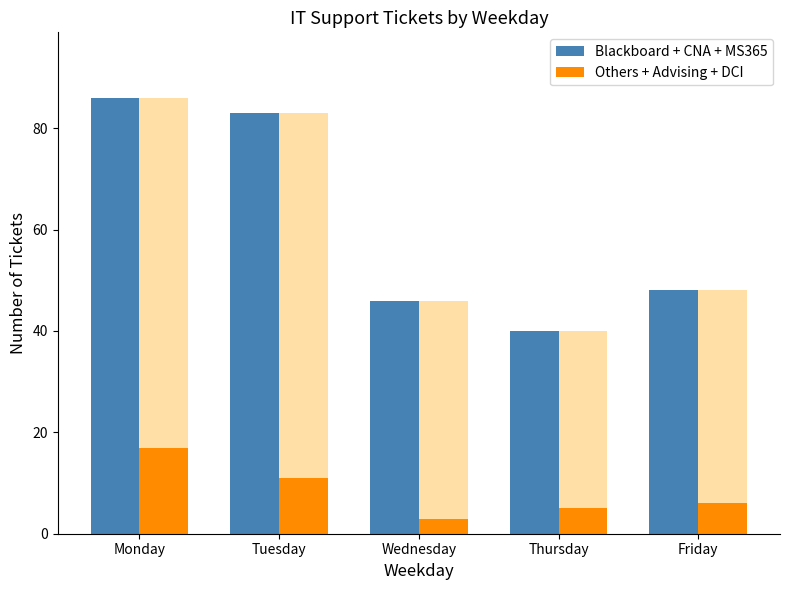

List the series in order of their overall mean, highest first.

Blackboard + CNA + MS365, Others + Advising + DCI